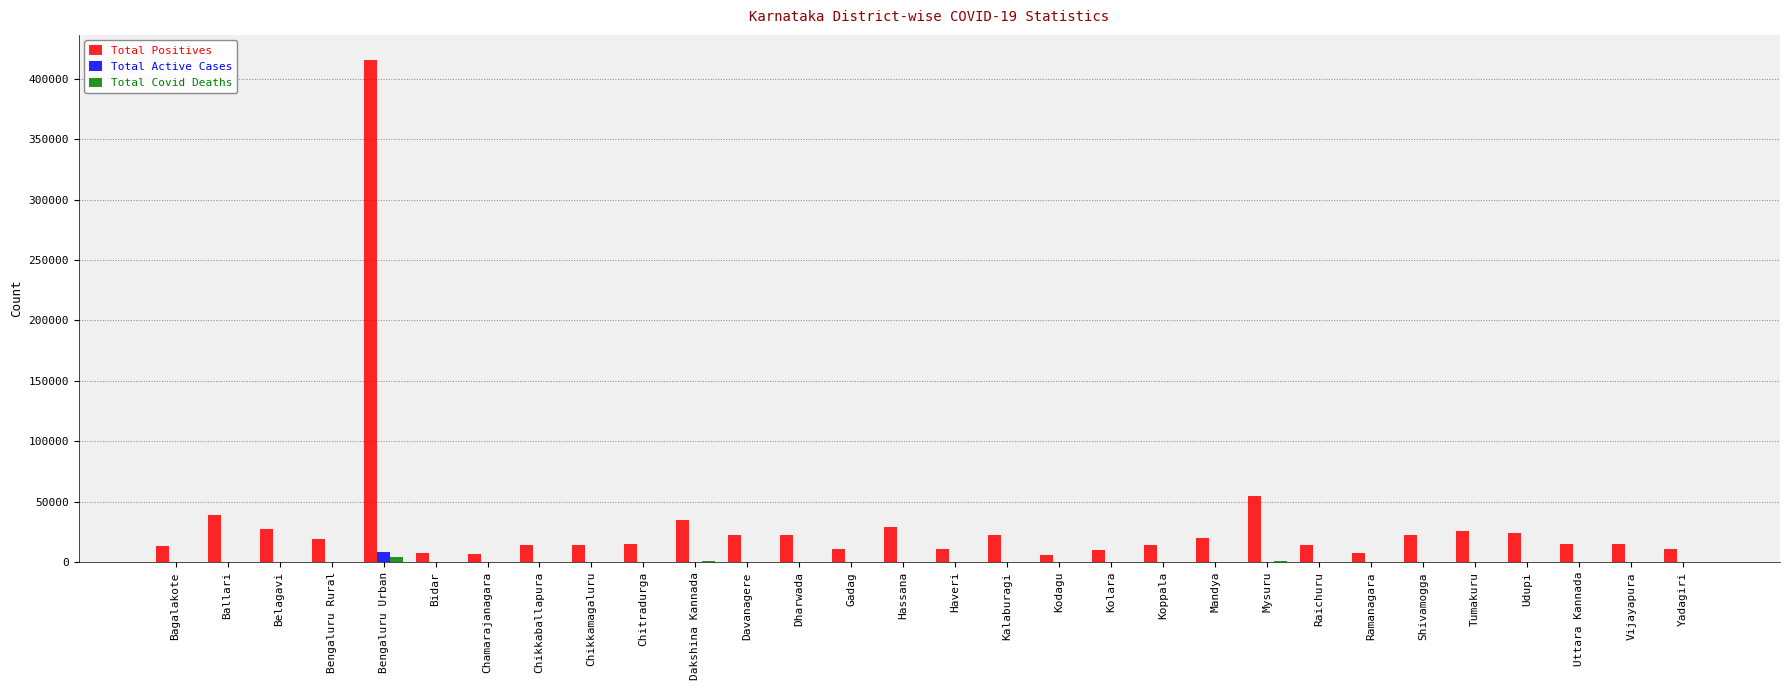

Where is Total Positives nearest to the value 210838?

Mysuru